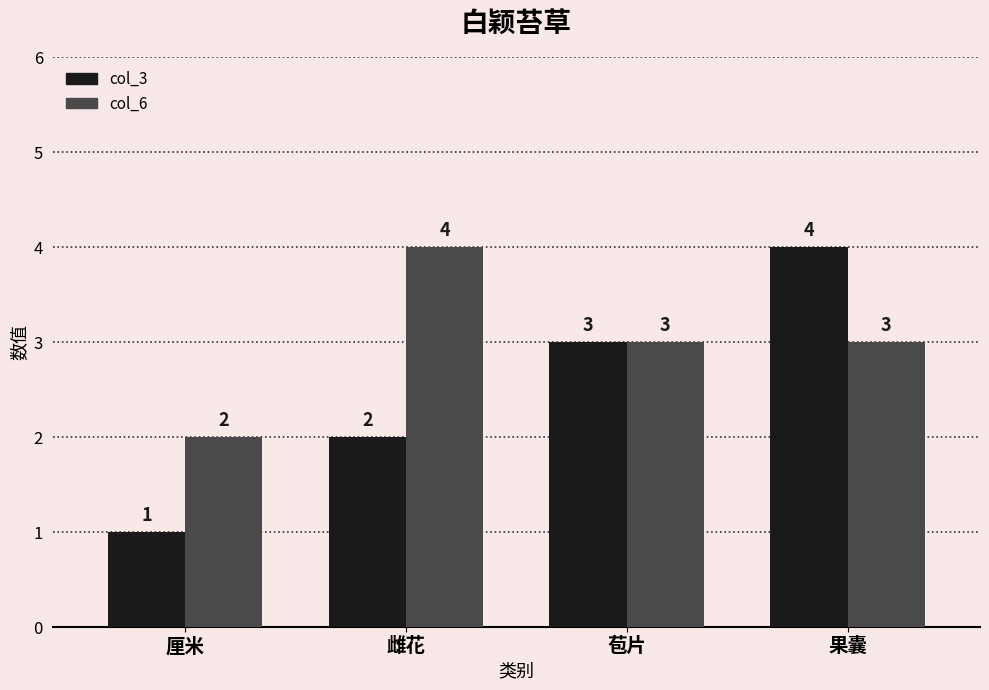

Which series has the largest range (max minus min)?

col_3